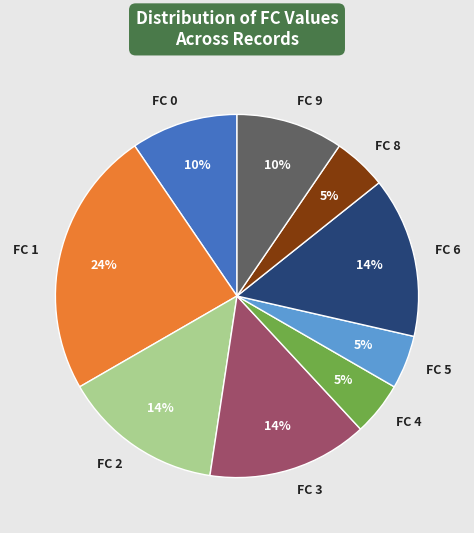

How many segments does this pie chart have?

9